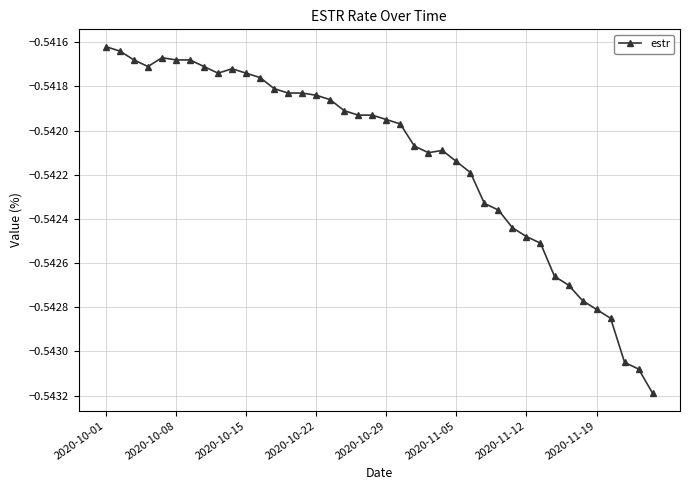

Count the number of categories in the chart.

40